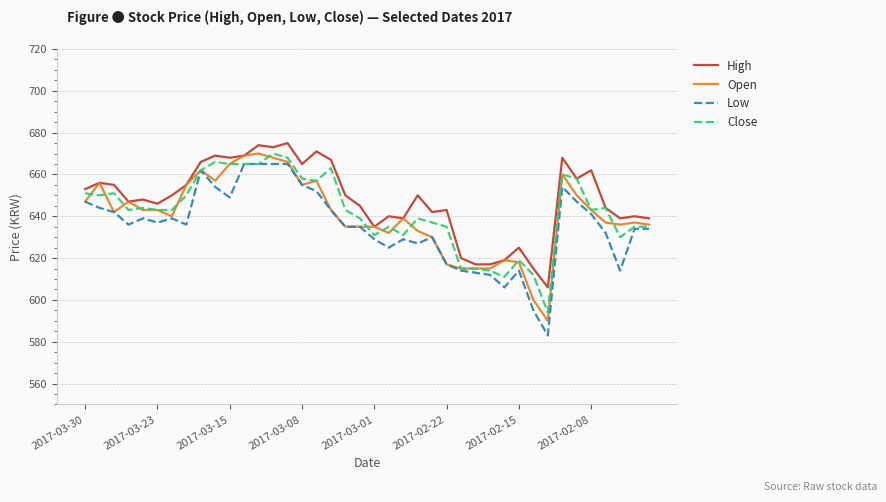

What is the minimum value for Low?

583